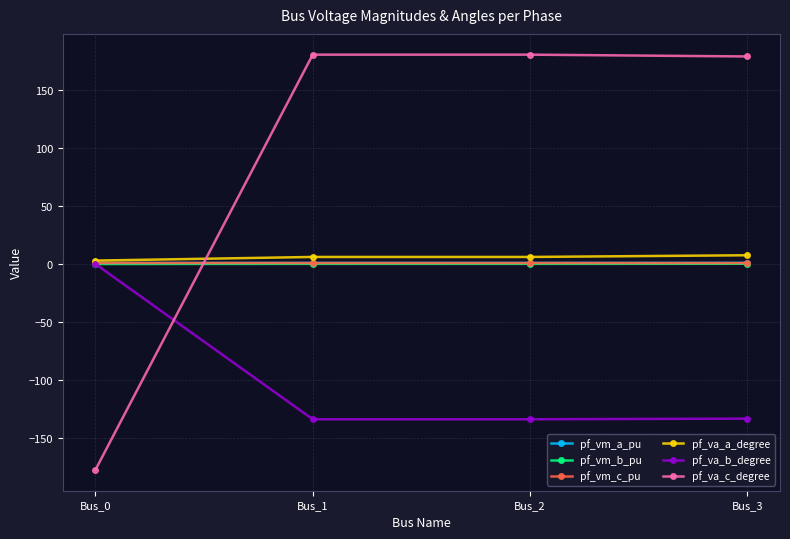

Which label corresponds to the smallest value in the chart?

Bus_0